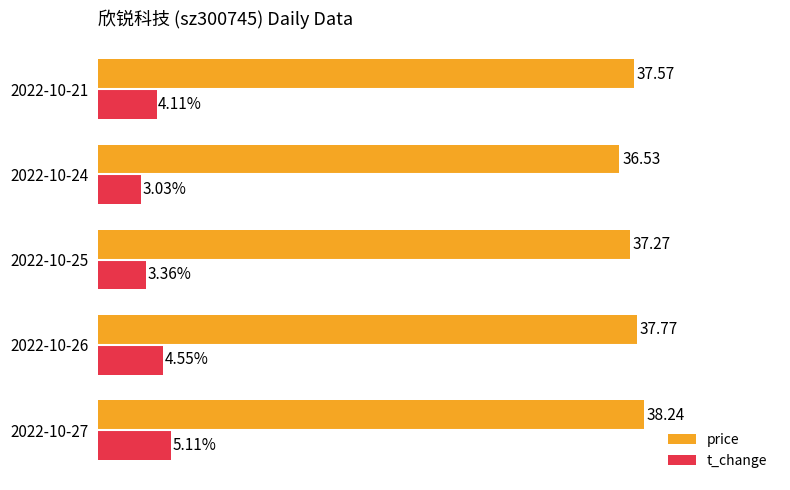

List the labels in order of t_change value, smallest first.

2022-10-24, 2022-10-25, 2022-10-21, 2022-10-26, 2022-10-27